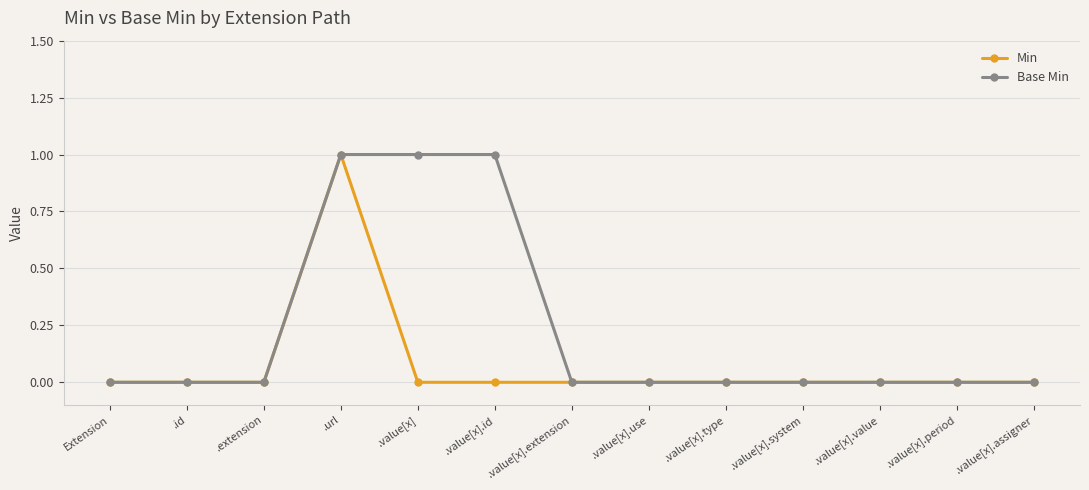

What is the label of the 1st point from the left?

Extension